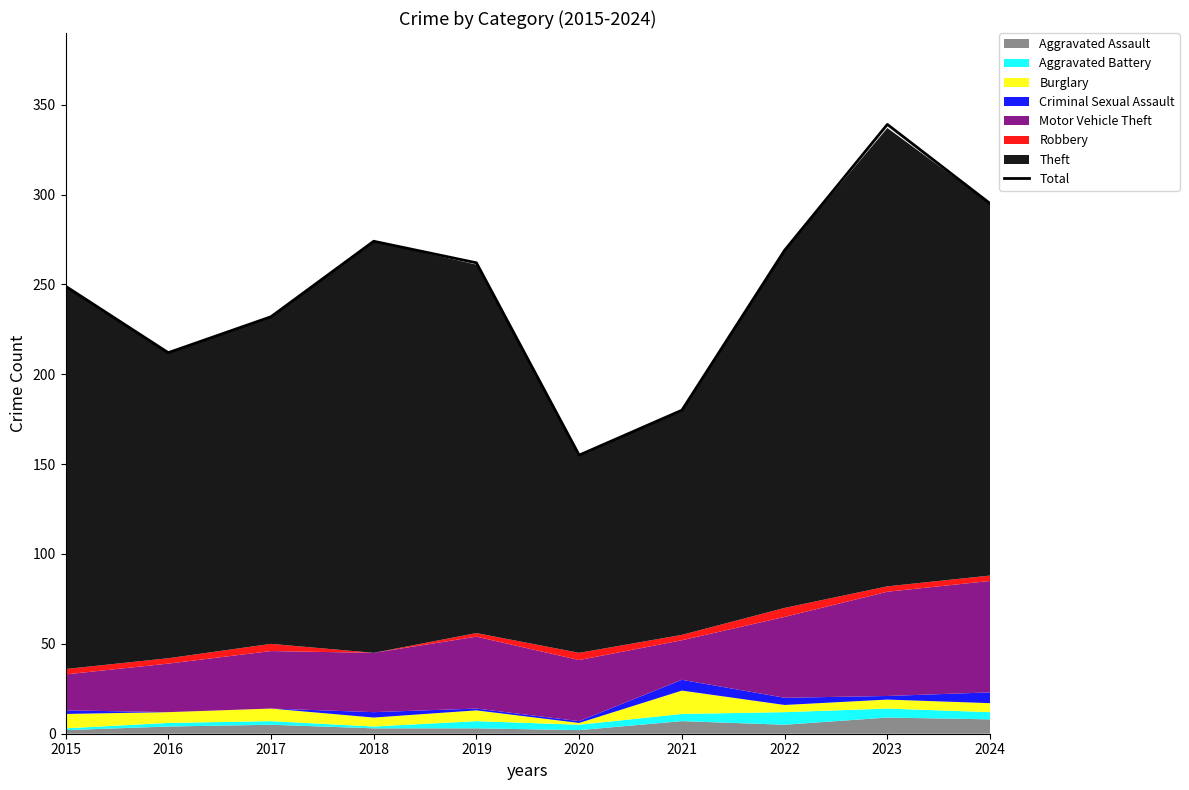

Does the chart display data point markers on the line(s)?

No